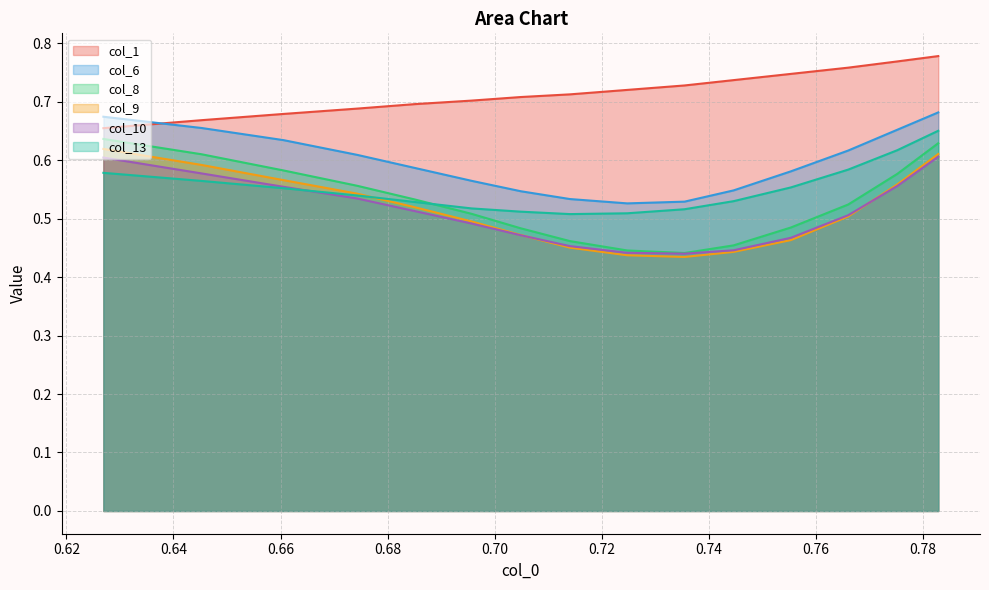

What is the sum of all col_10 values?

7.7